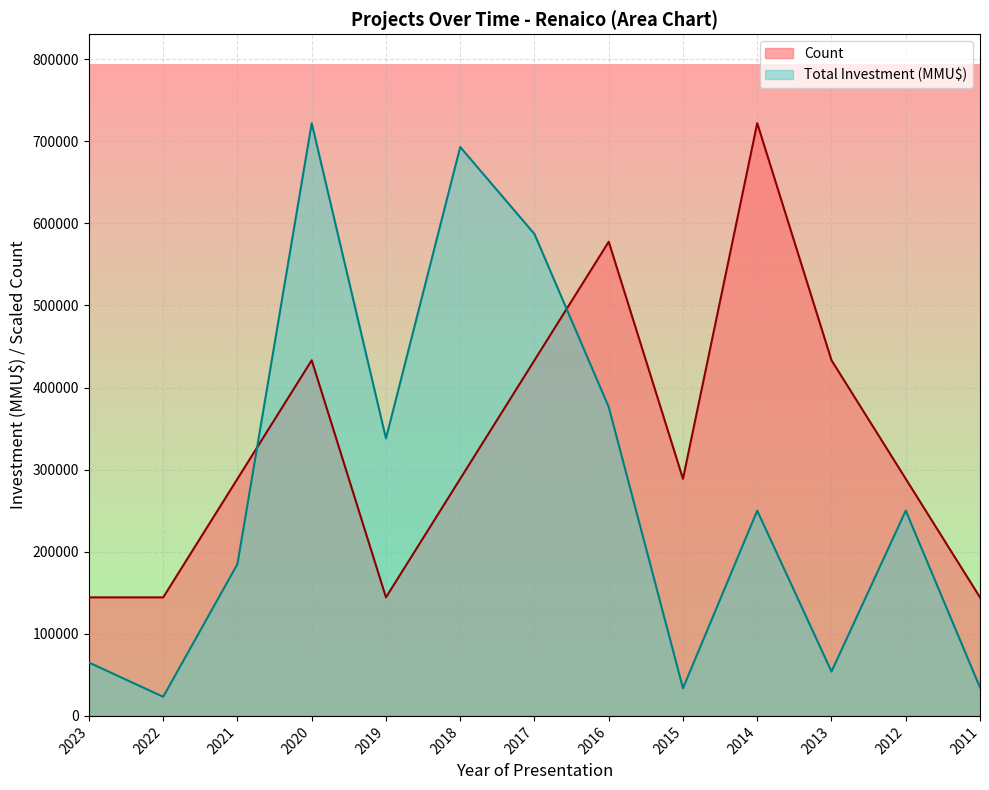

Which series ends up on top after the final intersection of Total Investment (MMU$) and Count?

Count